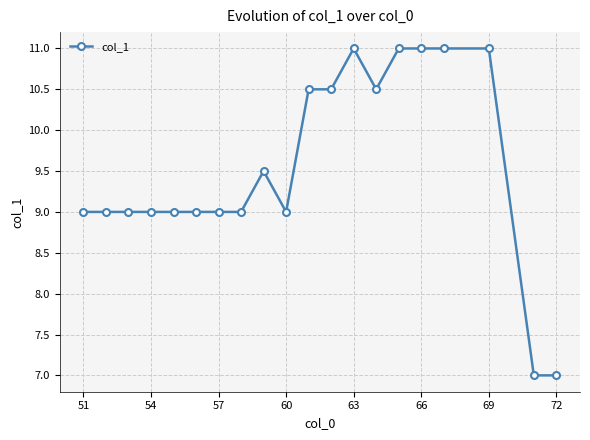

What is the greatest value displayed?

11.0